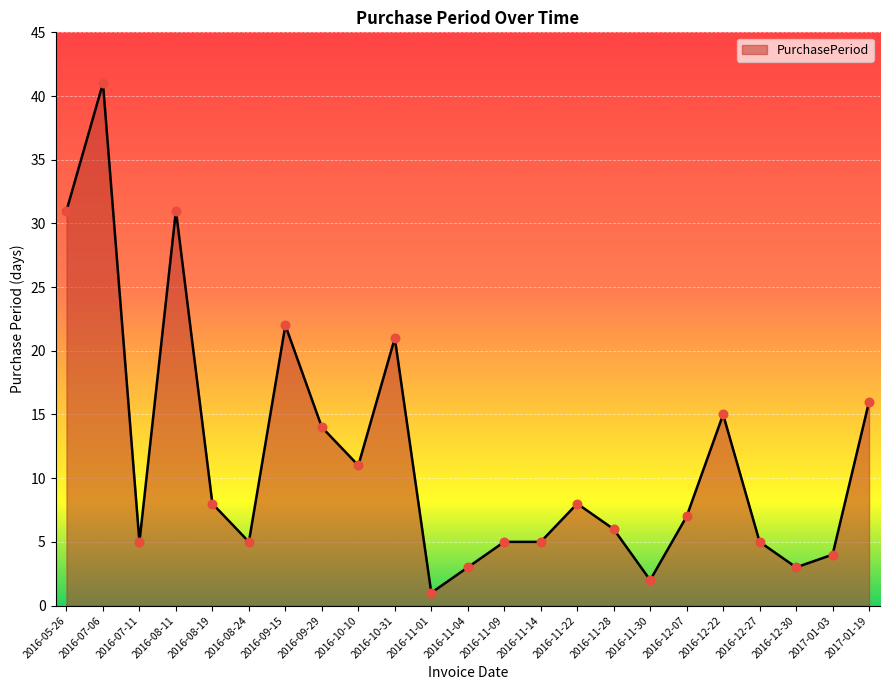

What is the change in value from 2016-09-29 to 2016-11-09?

-9